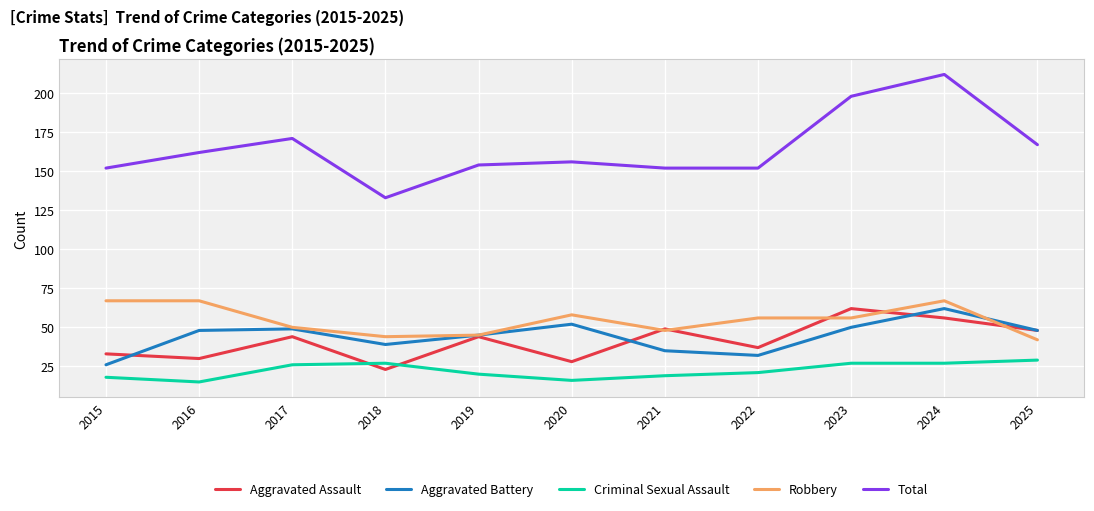

What is the total value across all series at 2018?

266